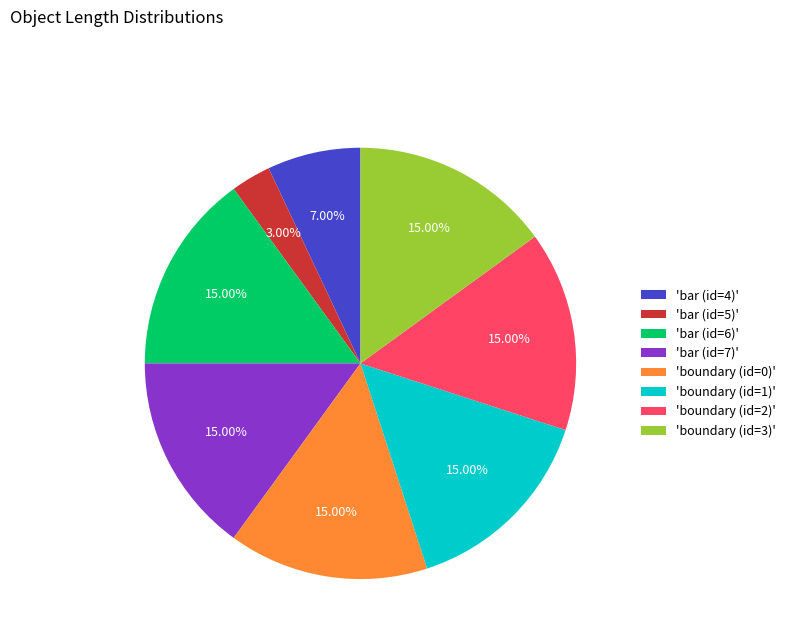

Do 'boundary (id=3)' and 'boundary (id=1)' together represent more than half of the pie?

No